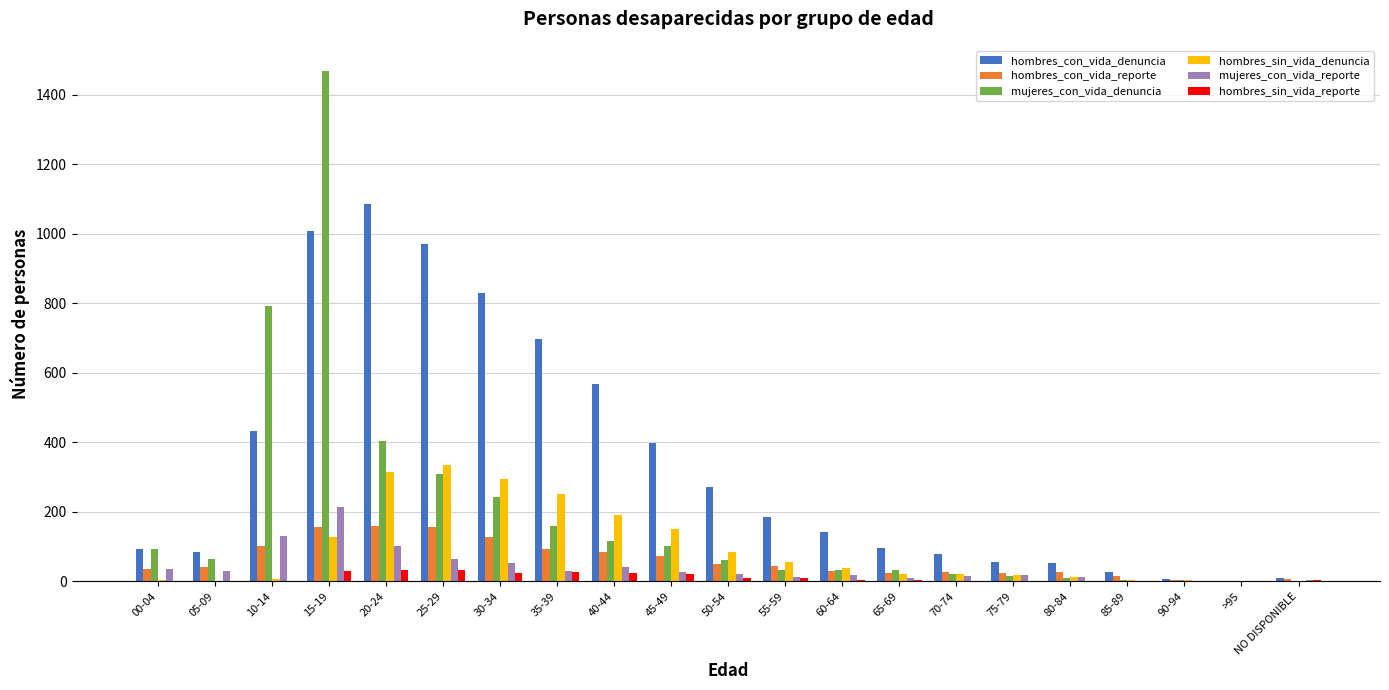

Read the hombres_con_vida_reporte value at 35-39, to the nearest 5.

95